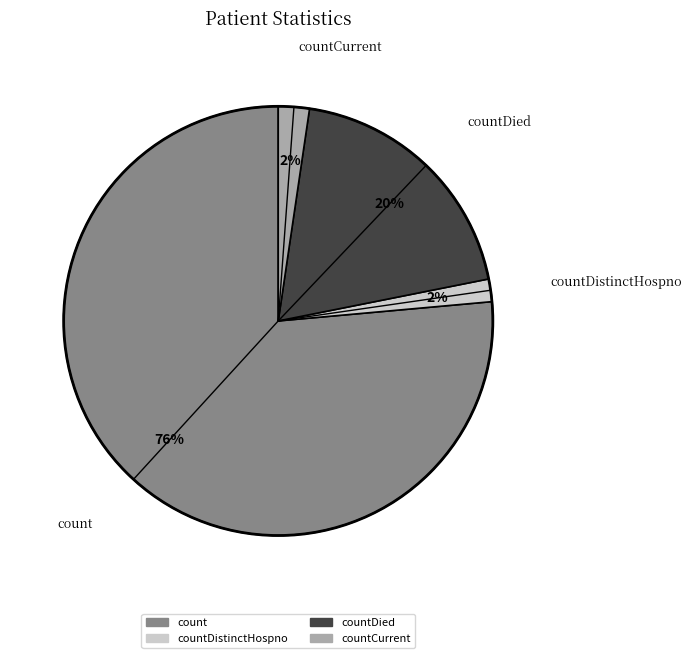

How many segments does this pie chart have?

4